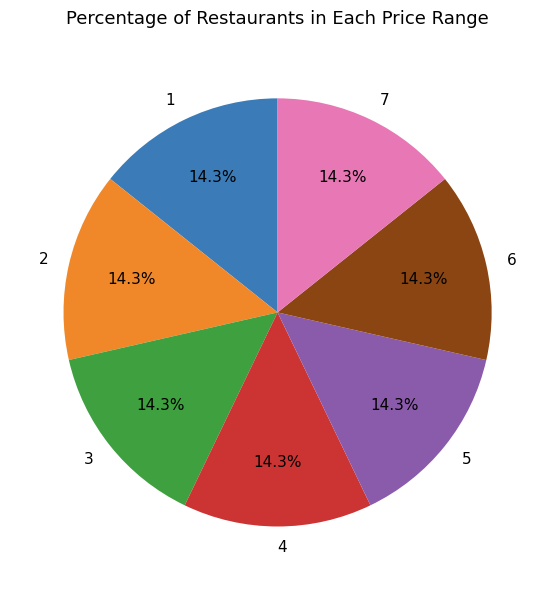

Is there any slice that represents more than half of the pie?

No